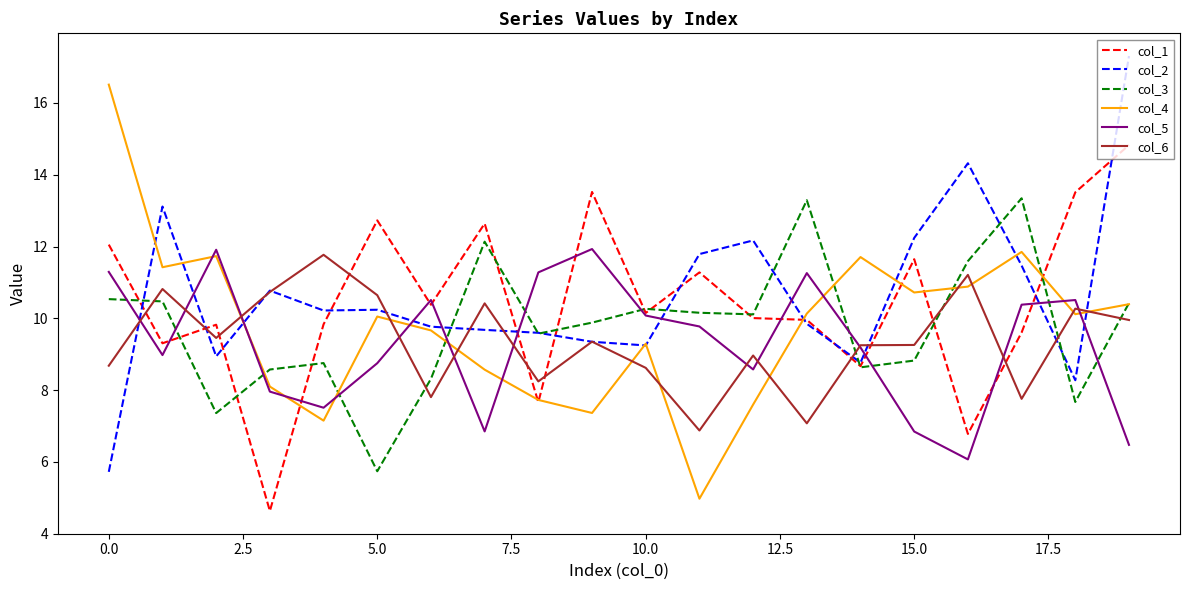

Which series ends up on top after the final intersection of col_5 and col_6?

col_6